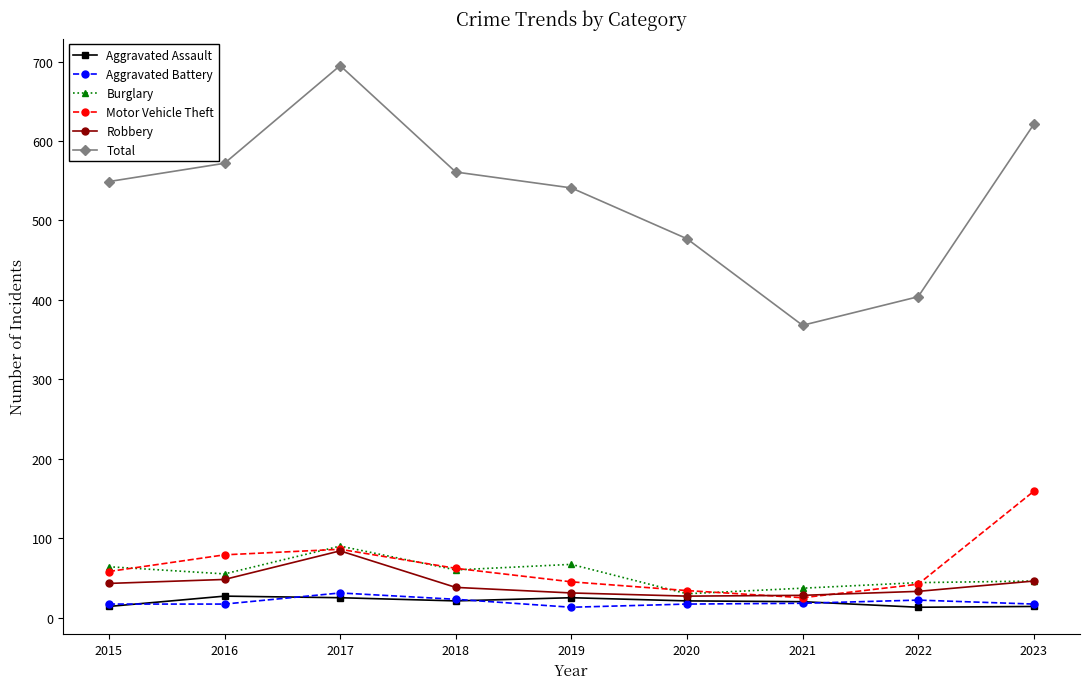

At which label does Total reach its minimum?

2021